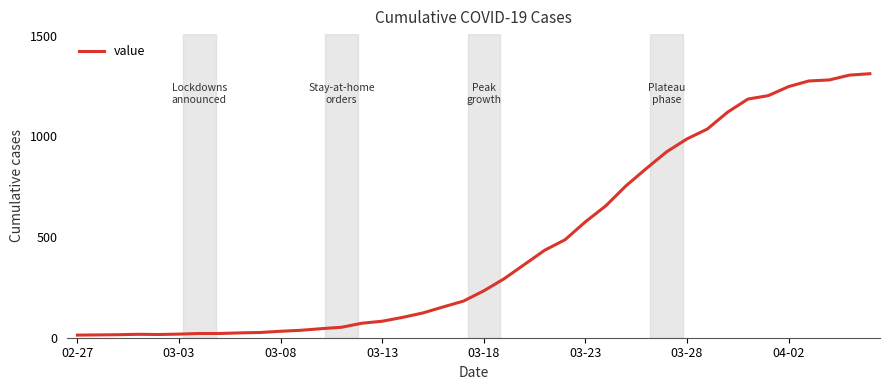

What is the maximum value shown in the chart?

1312